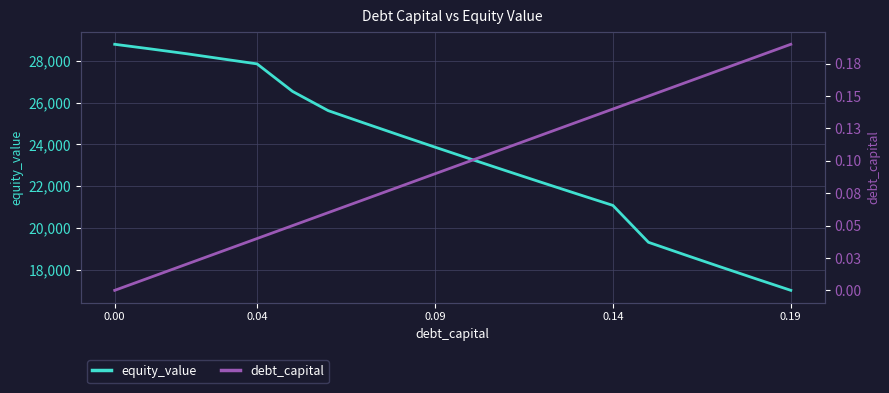

The value of equity_value at 0.04 is 27855.7. True or false?

True